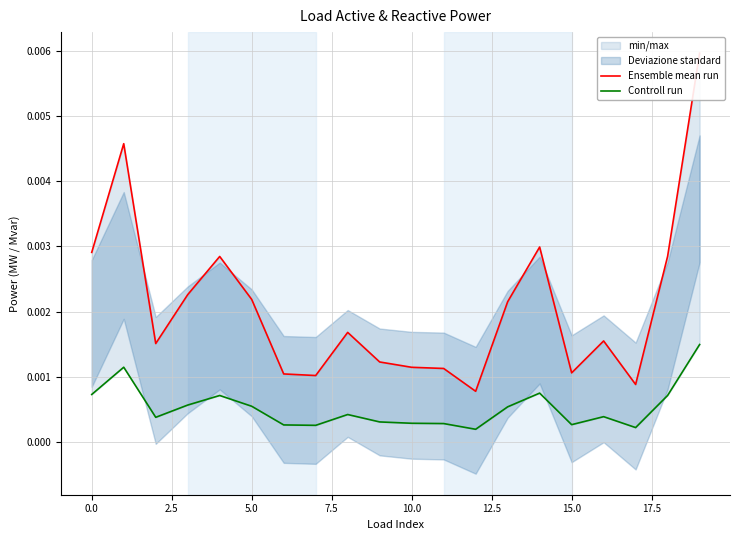

At 2.5, list the series in order from largest to smallest.

Ensemble mean run, Controll run